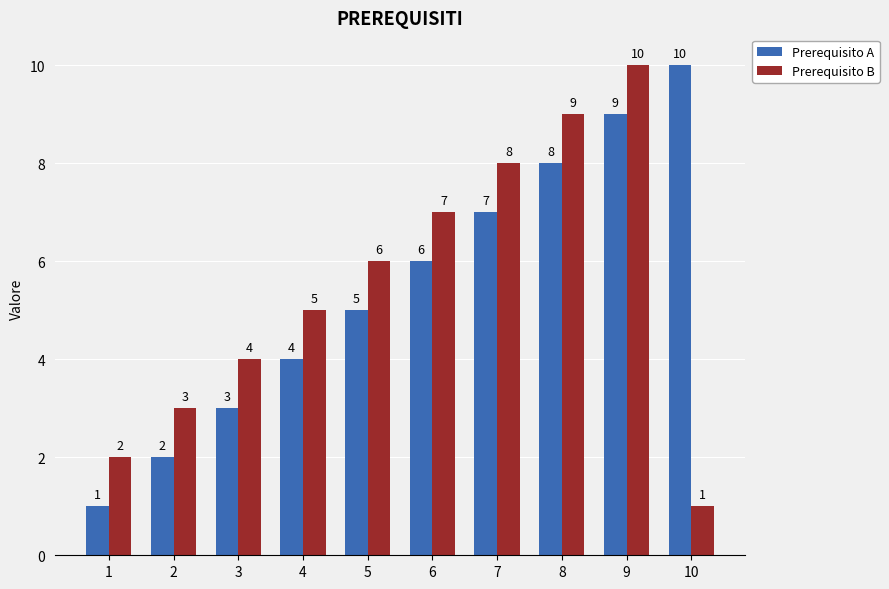

The Prerequisito B series shows 6 at 3. True or false?

False